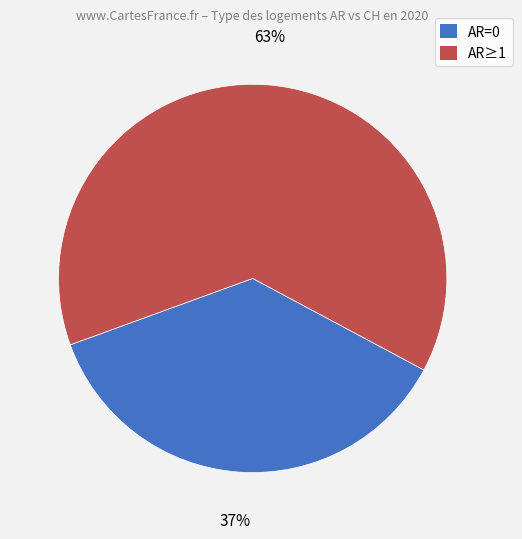

To the nearest percent, what is the average slice percentage?

50%